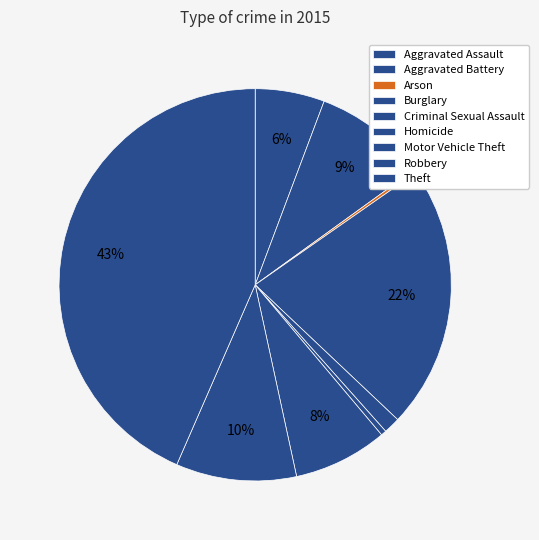

Is there any slice that represents more than half of the pie?

No